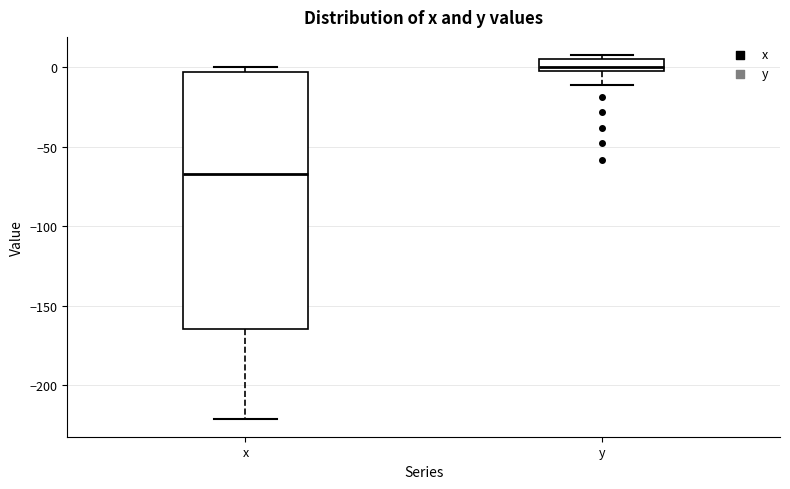

Reading left to right, read every box against the y-axis: the position of its median line, the range the box covers, and the ends of its whiskers. The values are not printed on the chart, so give them approximately, as read against the axis.

x: median -65, box -165 to -5, whiskers -220 to 0
y: median 0, box -5 to 5, whiskers -10 to 10